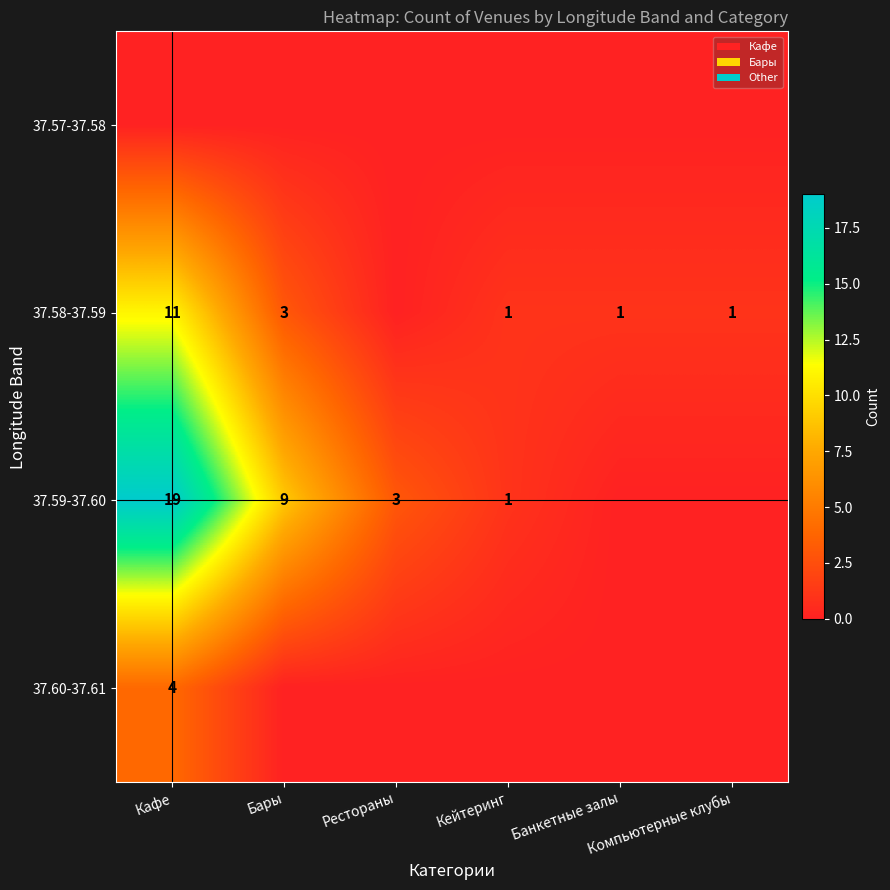

How many values in the 37.59-37.60 series are below 3?

3